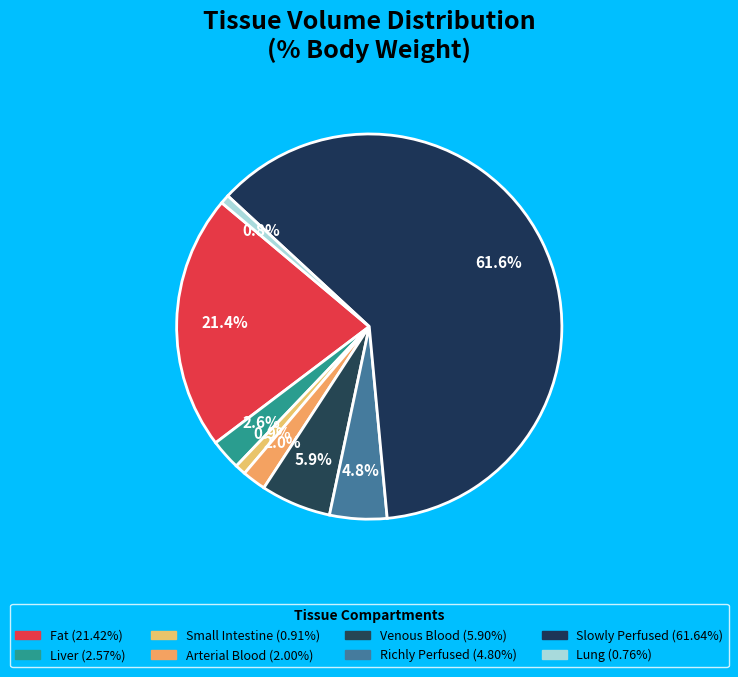

Is Fat the majority of the pie?

No